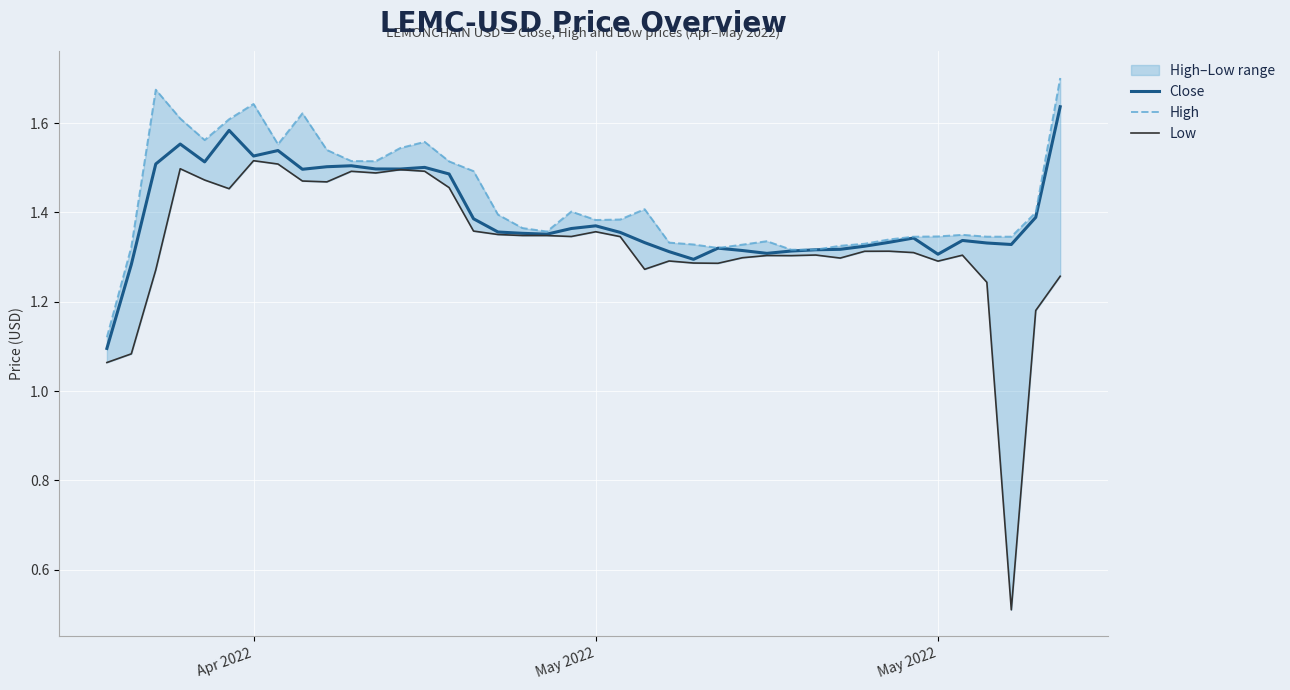

Is the value of Close at 26 greater than the value of Low at 9?

No